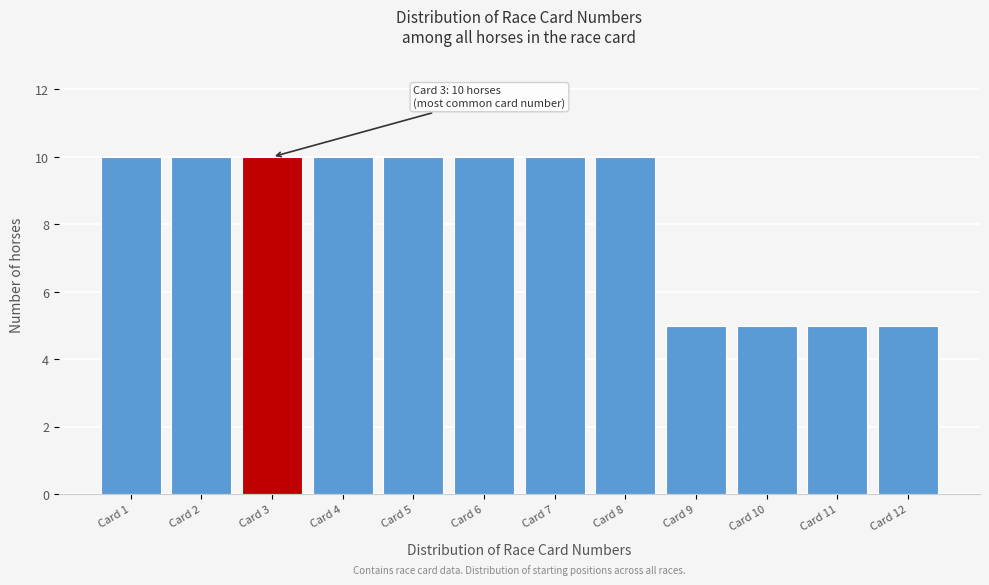

Reading left to right, extract all data points from this chart.

Card 1=10	Card 2=10	Card 3=10	Card 4=10	Card 5=10	Card 6=10	Card 7=10	Card 8=10	Card 9=5	Card 10=5	Card 11=5	Card 12=5